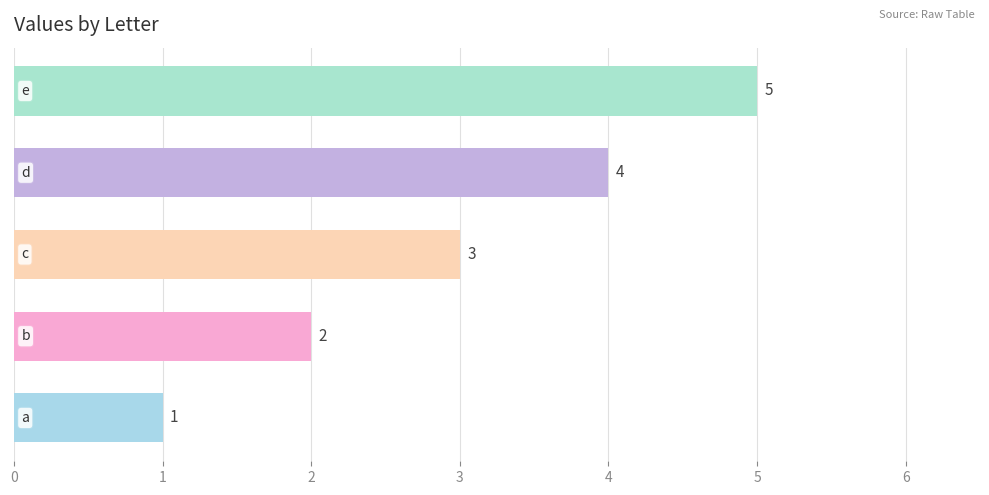

Count the values in the range 2 to 4.

3